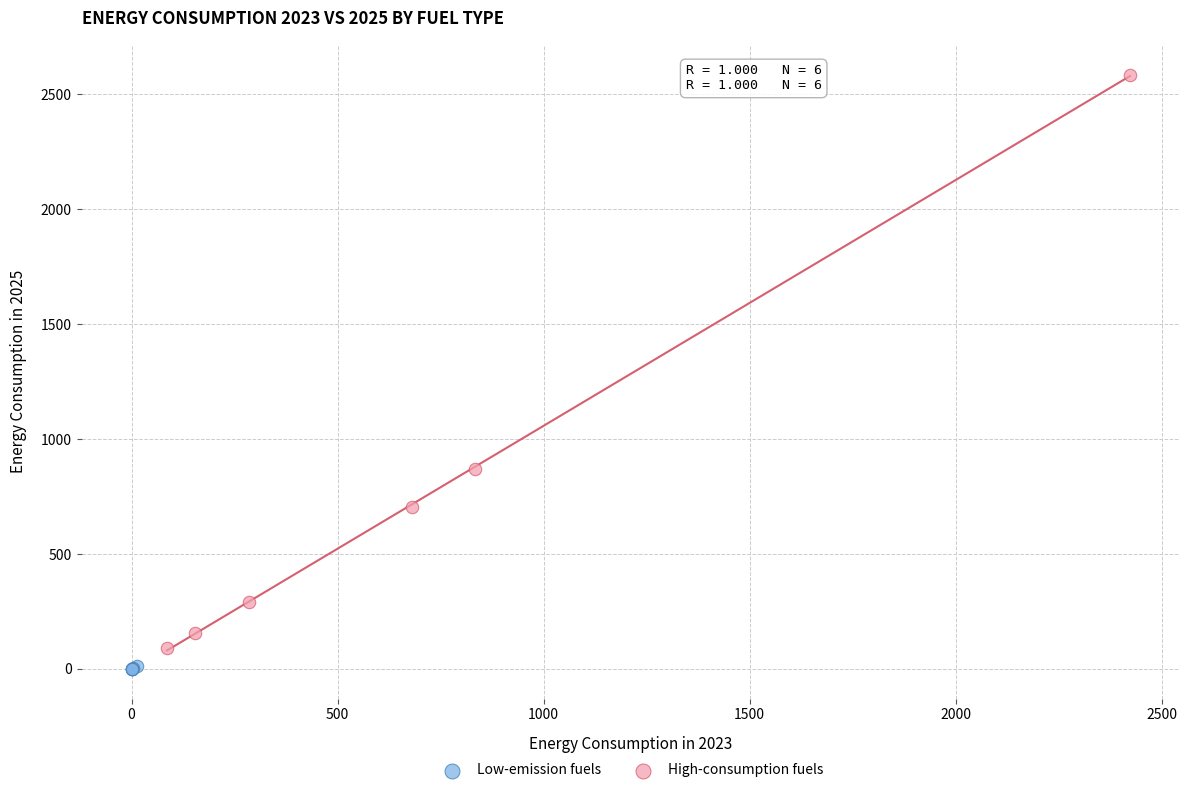

Which series contains the highest Y value?

High-consumption fuels